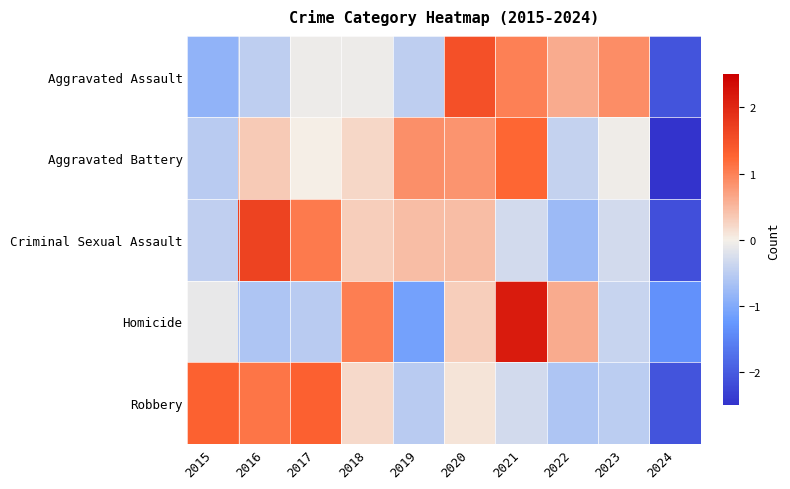

Rank the series at 2017 from lowest to highest value.

Homicide, Aggravated Assault, Aggravated Battery, Criminal Sexual Assault, Robbery